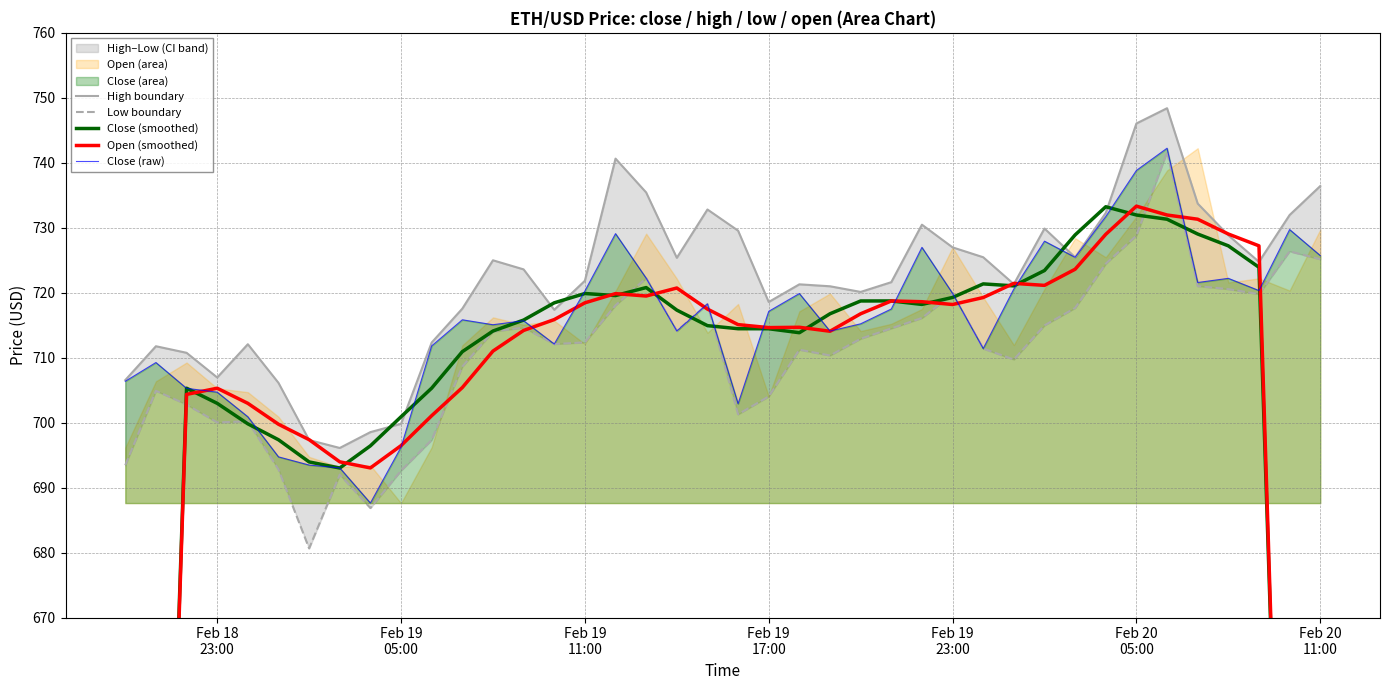

What is the minimum value for Close (raw)?

687.6